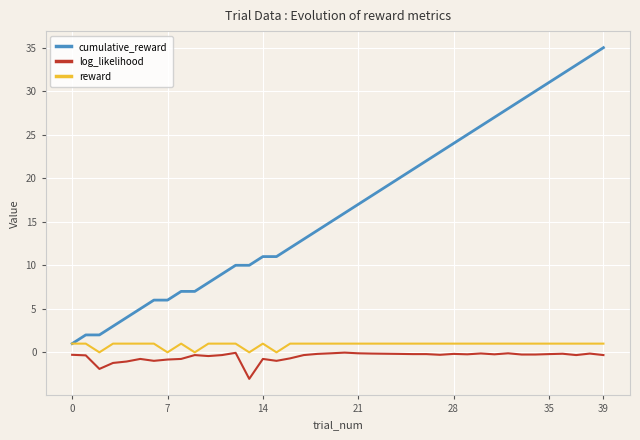

List the series in order of their peak value, lowest first.

log_likelihood, reward, cumulative_reward